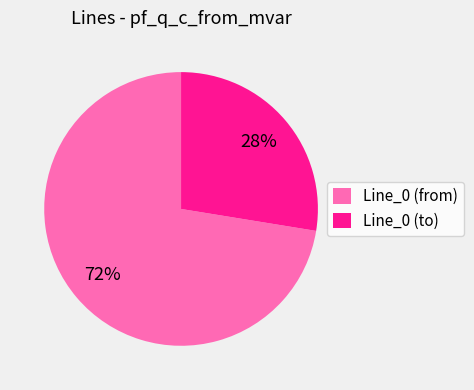

Does any single category account for the majority?

Yes